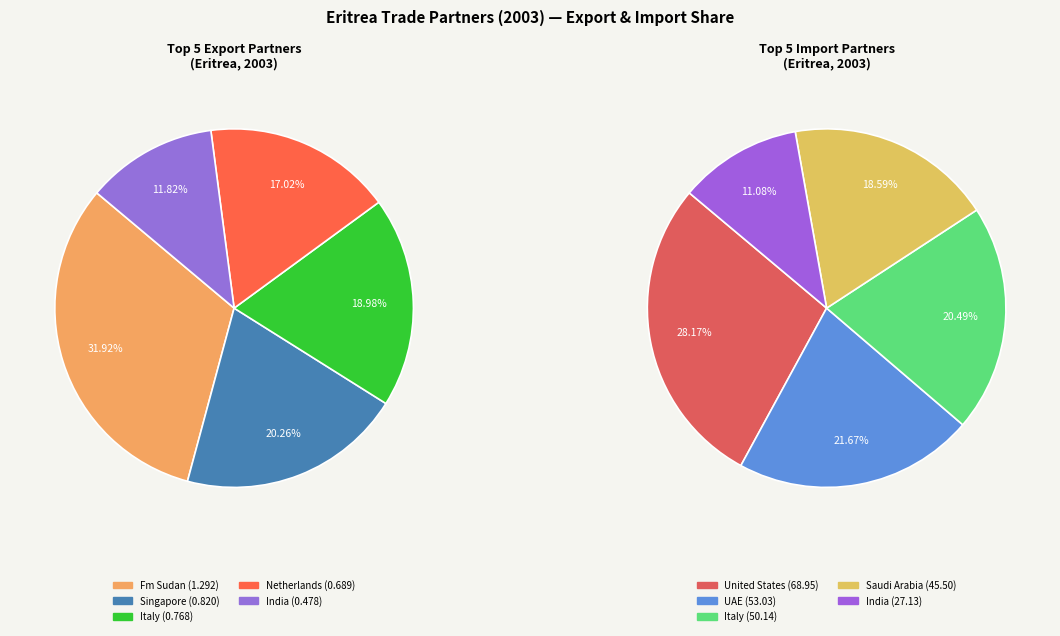

Does Netherlands account for over 50% of the chart?

No